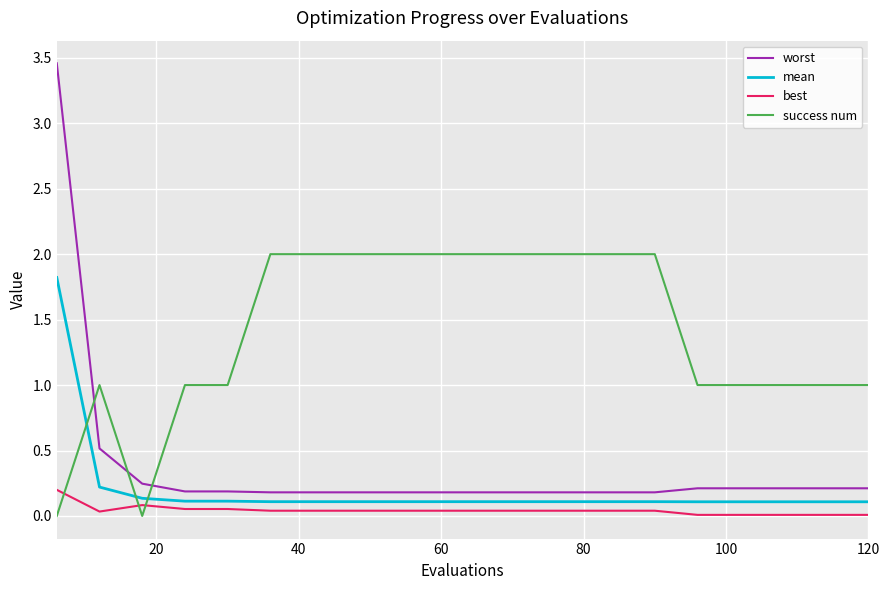

Which series has the largest total across all categories?

success num